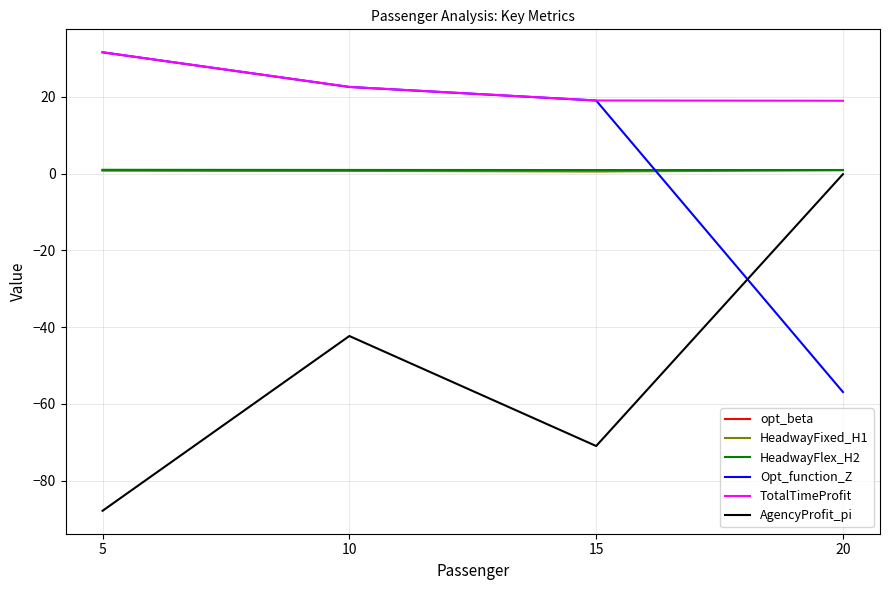

The Opt_function_Z series shows -16.2 at 20. True or false?

False